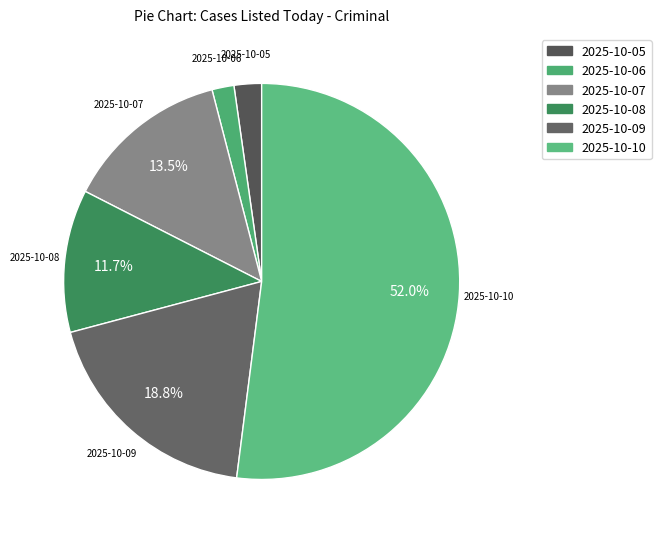

Is there any slice that represents more than half of the pie?

Yes